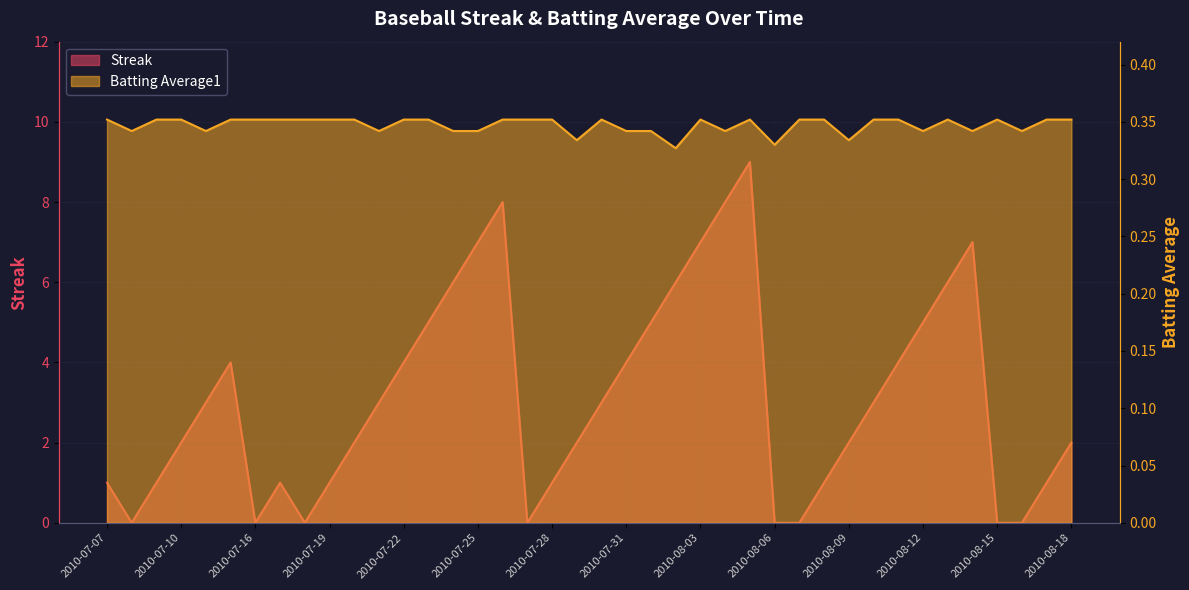

What is the value of the Streak point at the 31st from the left?

2.0